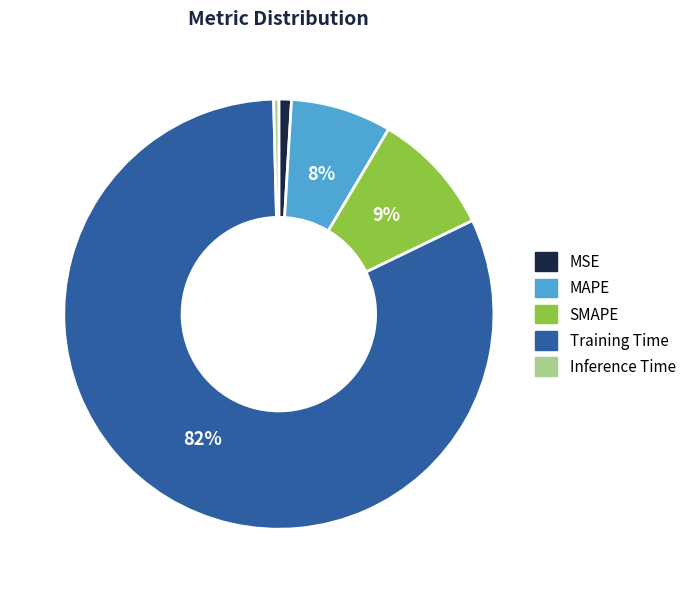

To the nearest percent, what percentage of the pie is MSE?

1%